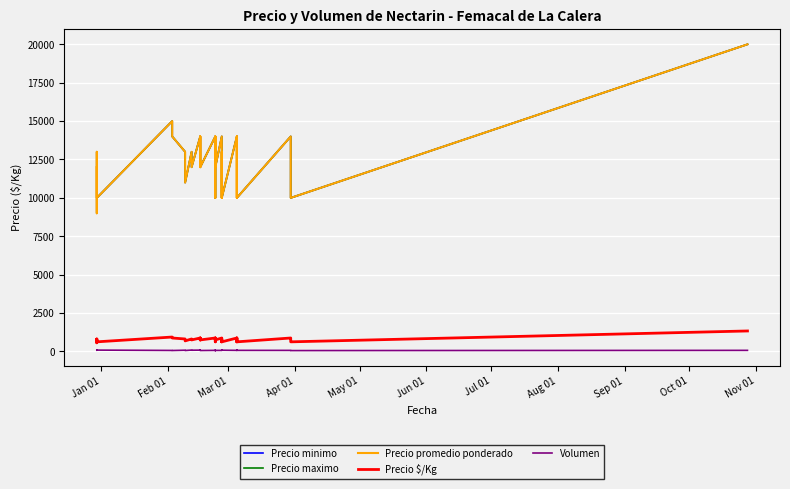

True or false: Precio maximo and Precio promedio ponderado cross at least once.

False